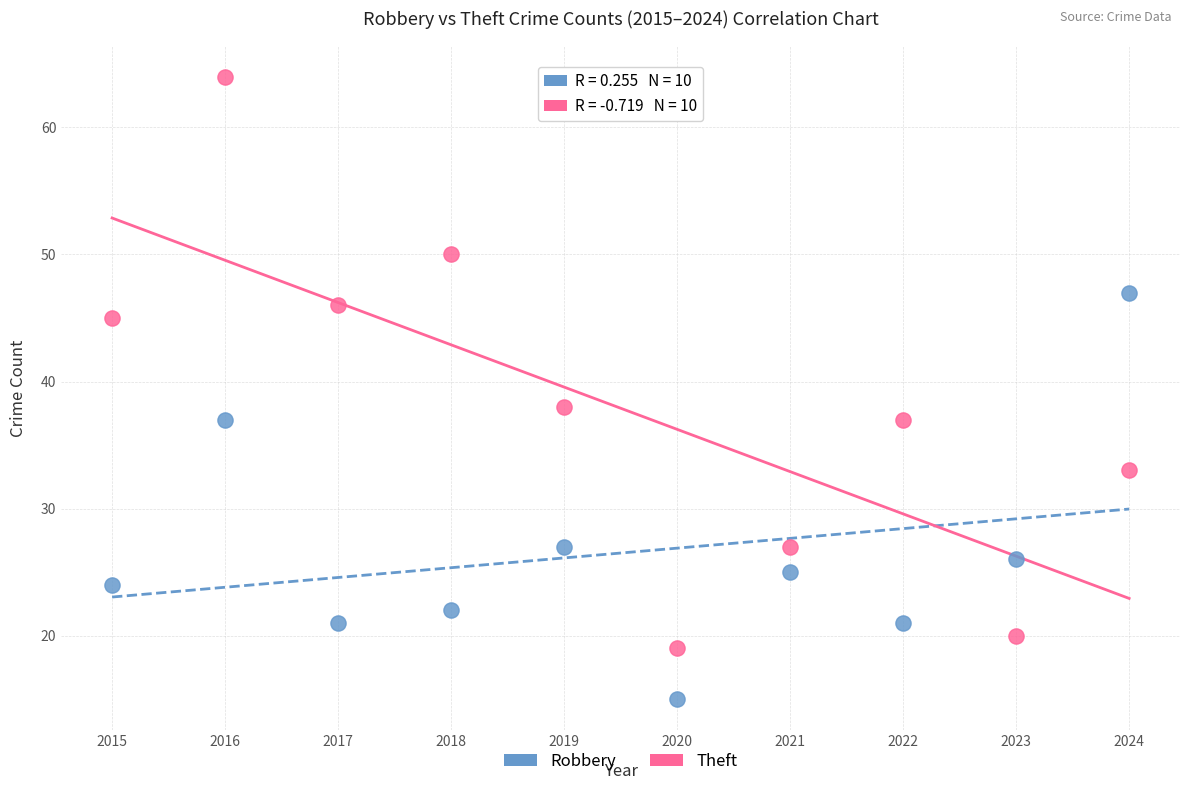

Which series contains the highest Y value?

Theft